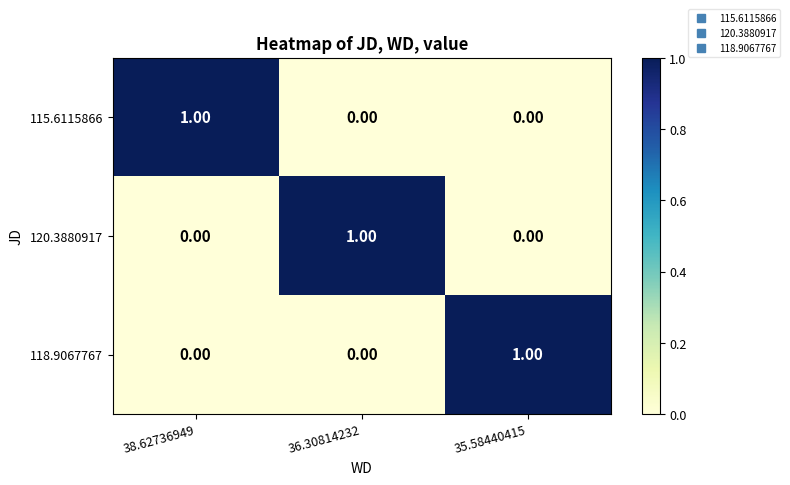

At how many categories does at least one series exceed 0?

3